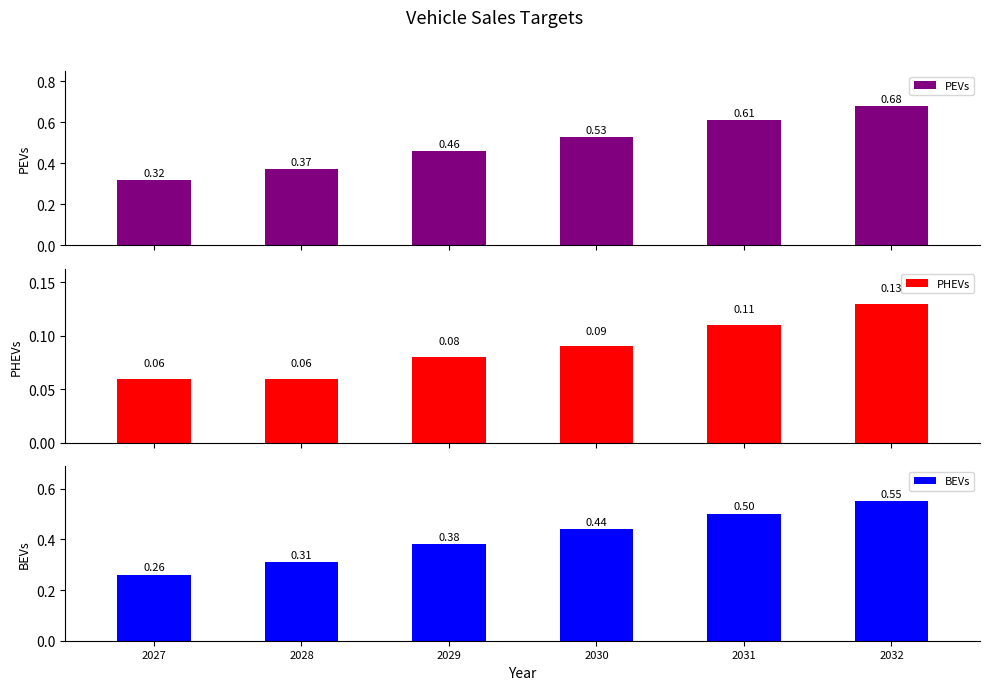

The value of PHEVs at 2028 is 0.1. True or false?

False